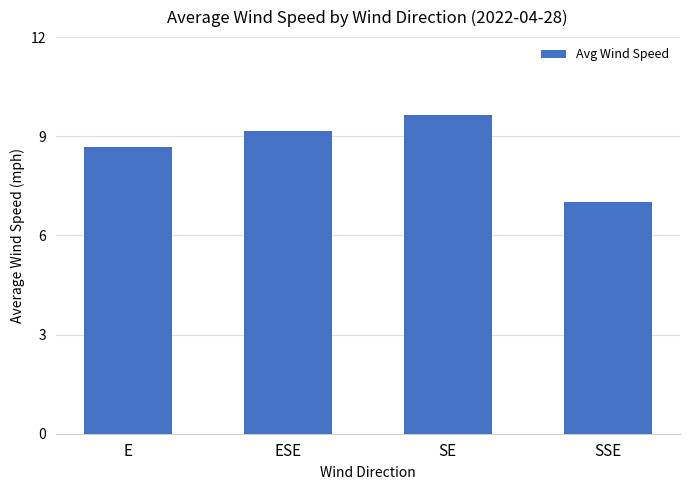

What is the label of the 3rd bar from the left?

SE